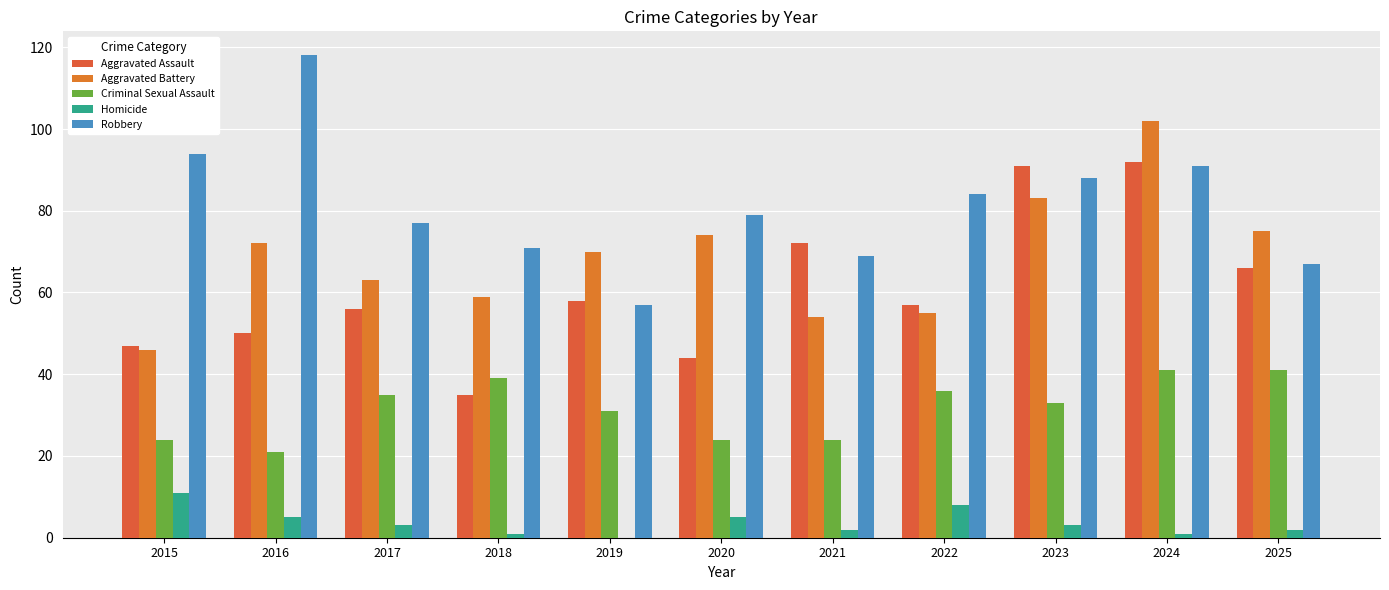

Reading right to left, what are all the values shown in this chart?

Aggravated Assault: 2025=66	2024=92	2023=91	2022=57	2021=72	2020=44	2019=58	2018=35	2017=56	2016=50	2015=47
Aggravated Battery: 2025=75	2024=102	2023=83	2022=55	2021=54	2020=74	2019=70	2018=59	2017=63	2016=72	2015=46
Criminal Sexual Assault: 2025=41	2024=41	2023=33	2022=36	2021=24	2020=24	2019=31	2018=39	2017=35	2016=21	2015=24
Homicide: 2025=2	2024=1	2023=3	2022=8	2021=2	2020=5	2019=0	2018=1	2017=3	2016=5	2015=11
Robbery: 2025=67	2024=91	2023=88	2022=84	2021=69	2020=79	2019=57	2018=71	2017=77	2016=118	2015=94